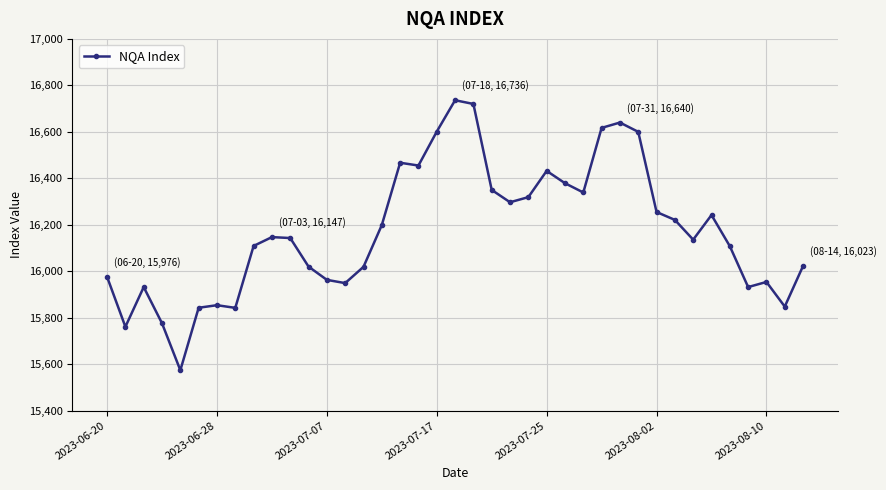

What is the smallest value displayed?

15574.0